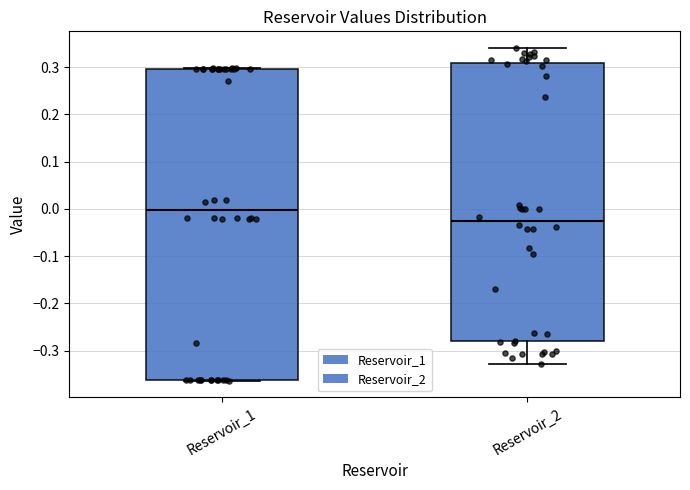

Reading left to right, read every box against the y-axis: the position of its median line, the range the box covers, and the ends of its whiskers. The values are not printed on the chart, so give them approximately, as read against the axis.

Reservoir_1: median 0.00, box -0.36 to 0.30, whiskers -0.36 to 0.30
Reservoir_2: median -0.03, box -0.28 to 0.31, whiskers -0.33 to 0.34